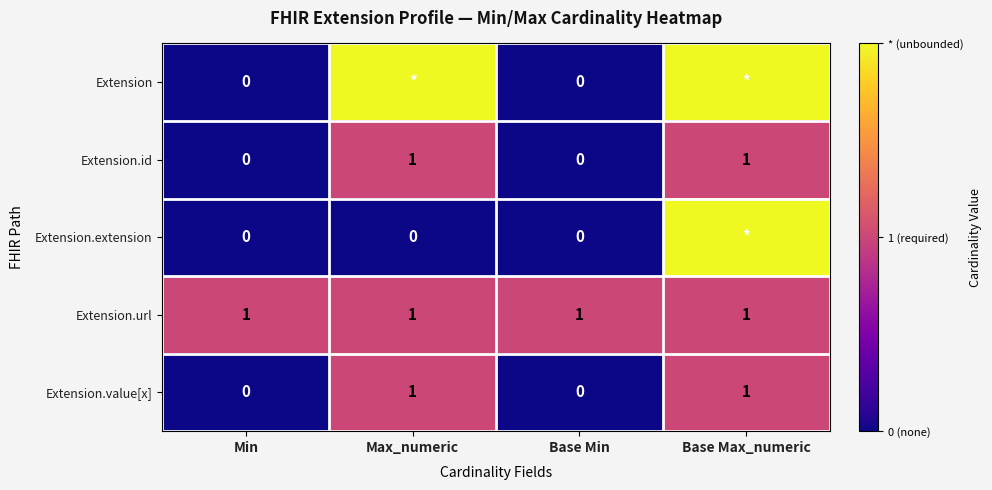

What is the maximum value for Extension.id?

1